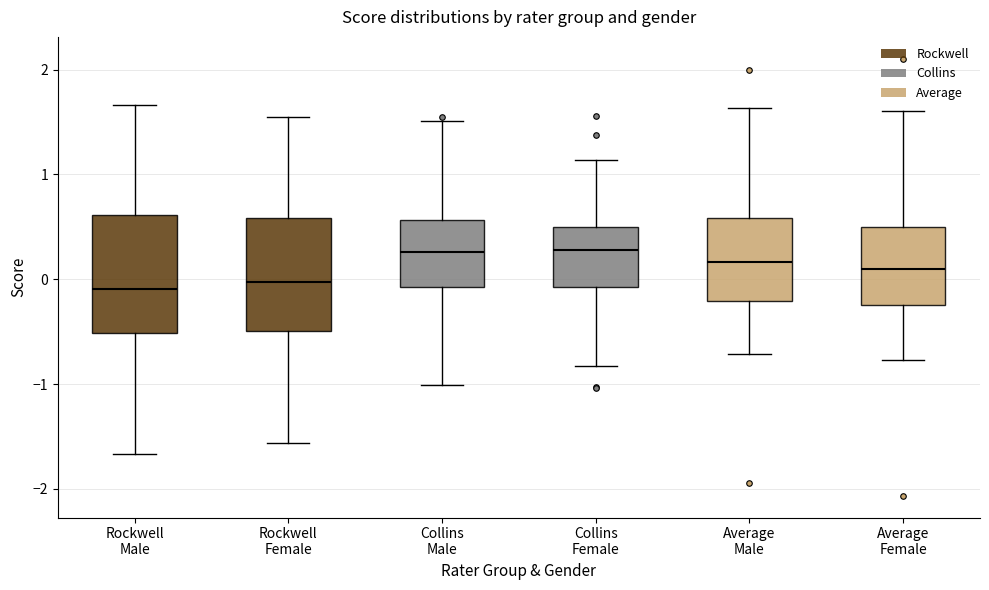

Reading left to right, transcribe this box plot: for each box, give where its median line is, the range the box spans, and where its two whiskers end, as read against the y-axis. The values are not printed on the chart, so give them approximately, as read against the axis.

Rockwell Male: median -0.1, box -0.5 to 0.6, whiskers -1.7 to 1.7
Rockwell Female: median 0.0, box -0.5 to 0.6, whiskers -1.6 to 1.5
Collins Male: median 0.3, box -0.1 to 0.6, whiskers -1.0 to 1.5
Collins Female: median 0.3, box -0.1 to 0.5, whiskers -0.8 to 1.1
Average Male: median 0.2, box -0.2 to 0.6, whiskers -0.7 to 1.6
Average Female: median 0.1, box -0.2 to 0.5, whiskers -0.8 to 1.6